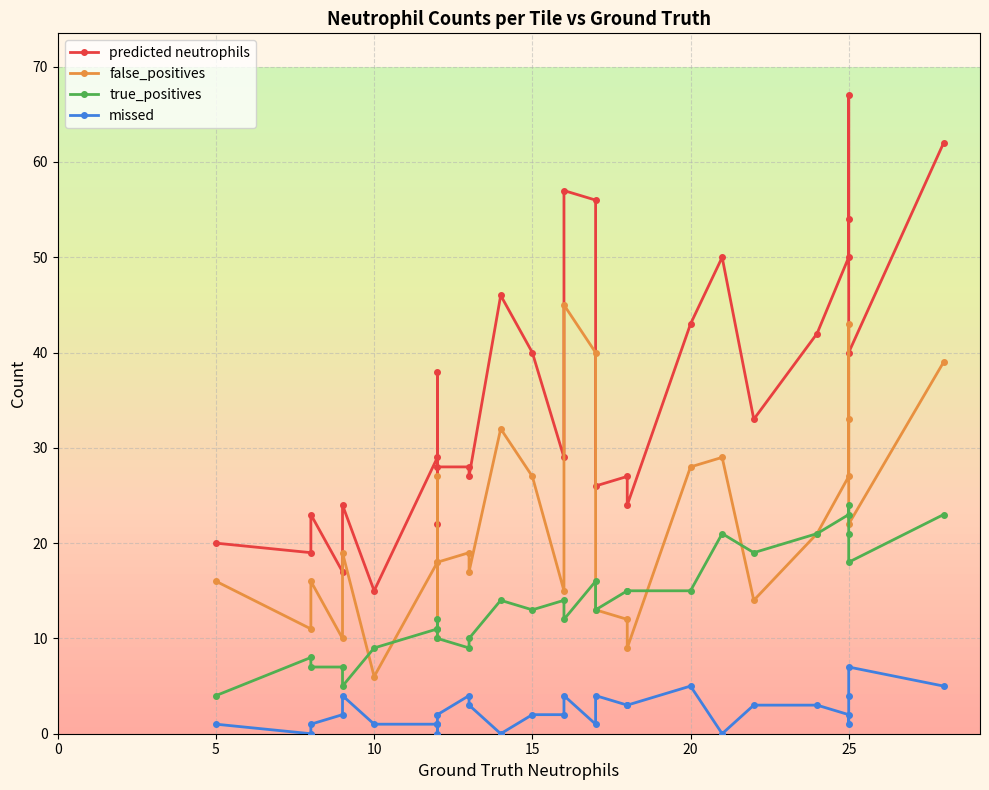

Which series has the largest range (max minus min)?

predicted neutrophils